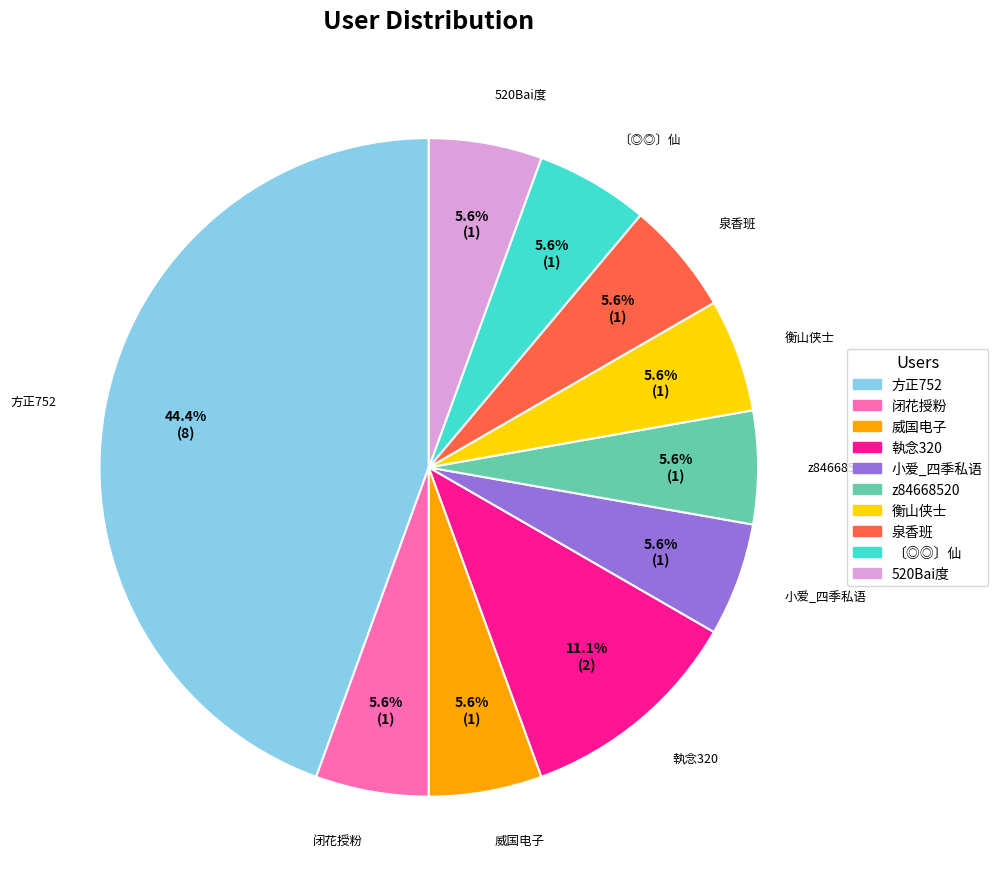

Is there a majority slice in this chart?

No